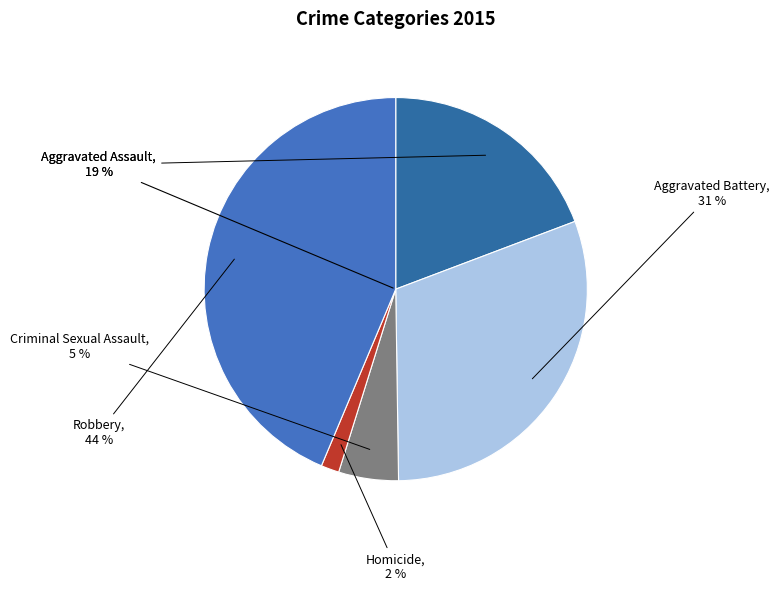

Rank the categories by value from highest to lowest.

Robbery, Aggravated Battery, Aggravated Assault, Criminal Sexual Assault, Homicide